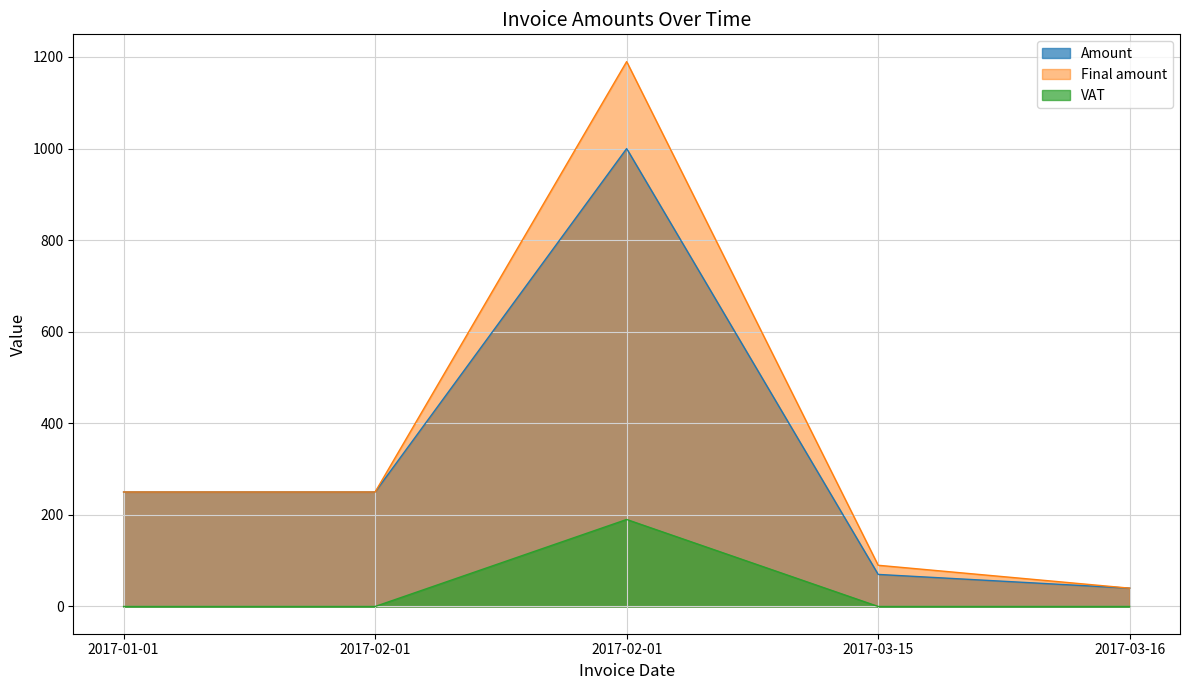

The Final amount series shows 40 at 2017-03-16. True or false?

True